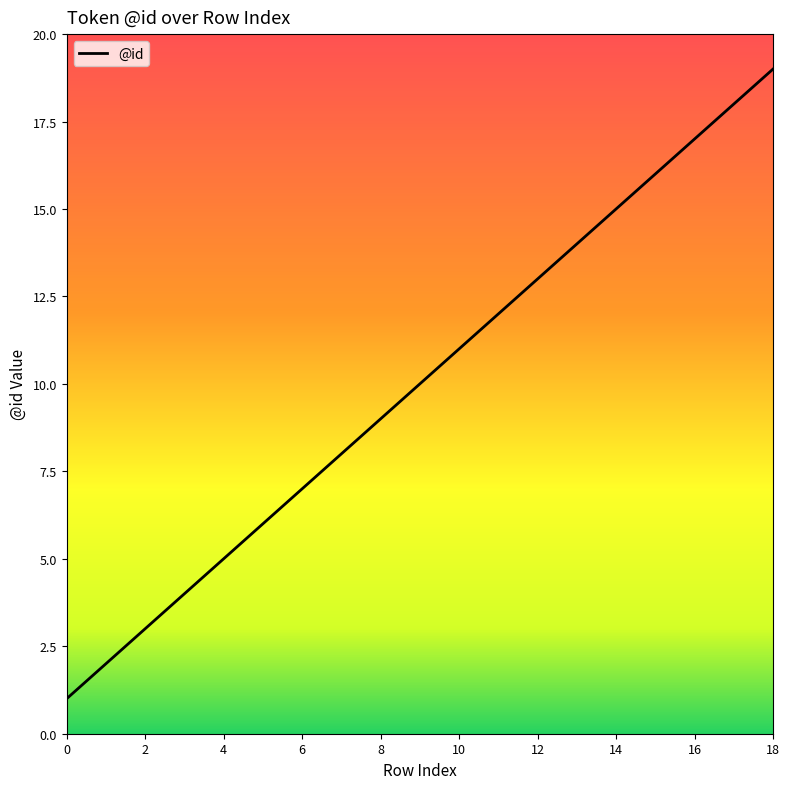

What is the average value?

10